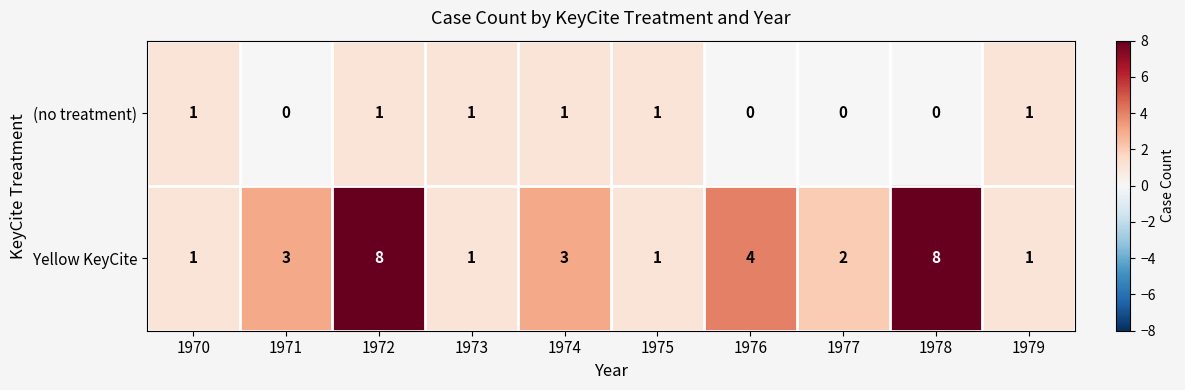

What is the highest value of the Yellow KeyCite series?

8